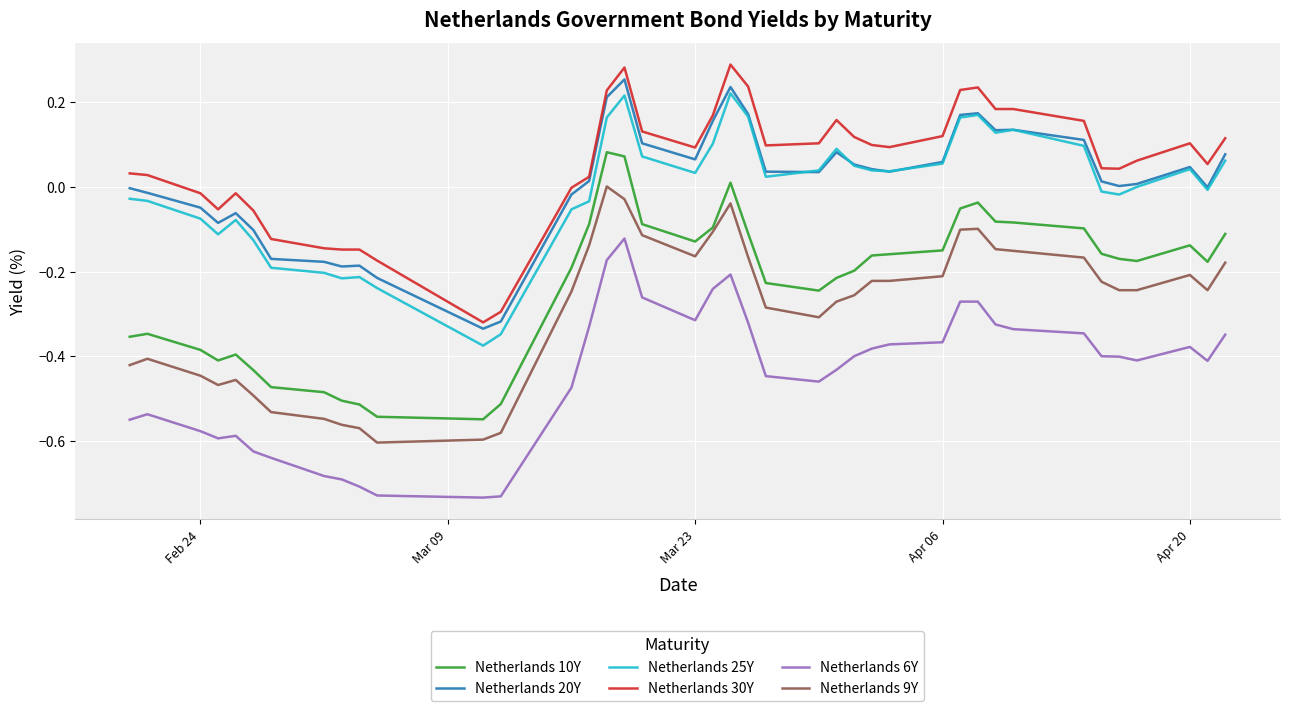

How many positive values does the Netherlands 10Y series have?

3